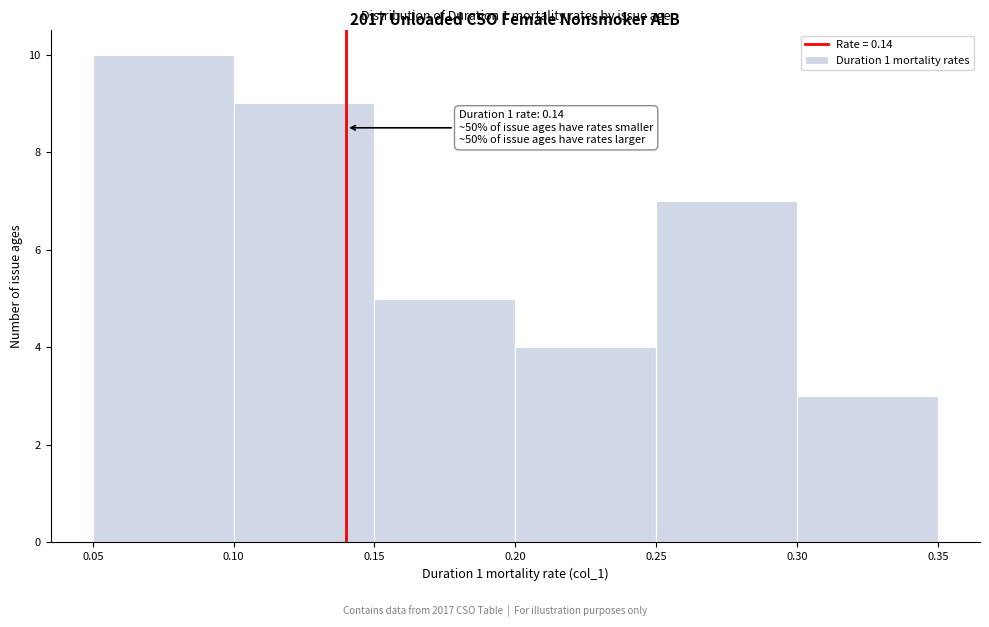

Over which range of the x-axis is the bar tallest?

0.05 to 0.10